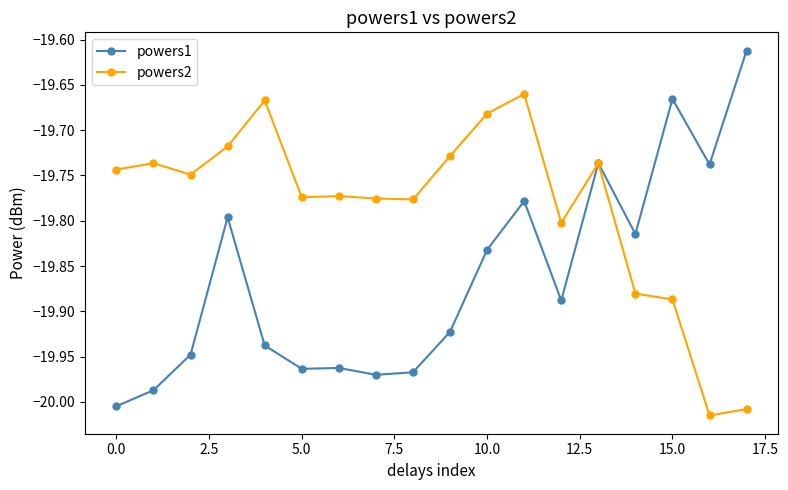

Rank the series by their maximum value, from lowest to highest.

powers2, powers1